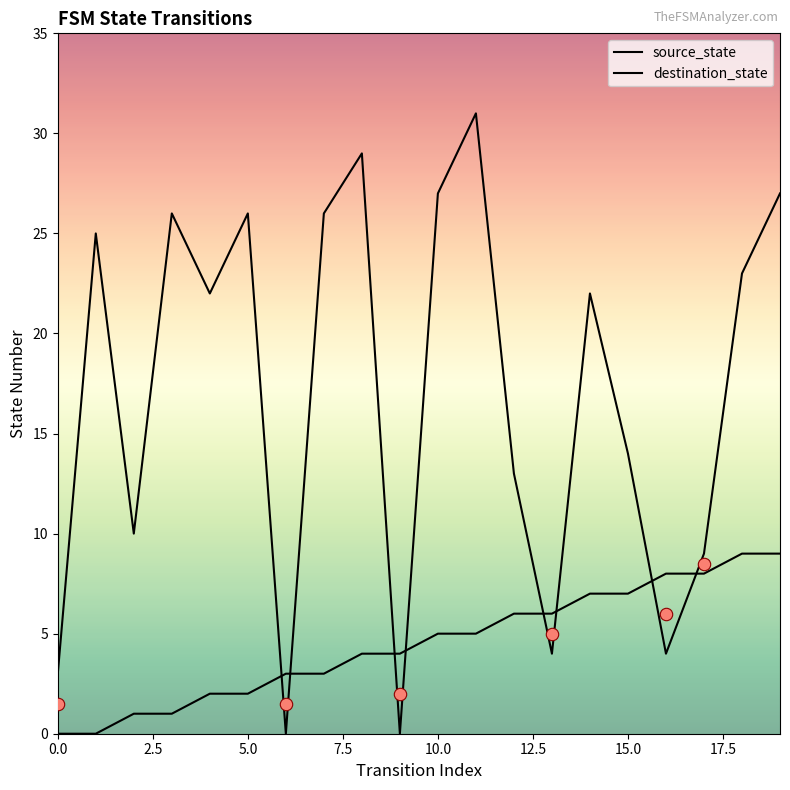

Which series reaches the minimum Y coordinate?

source_state